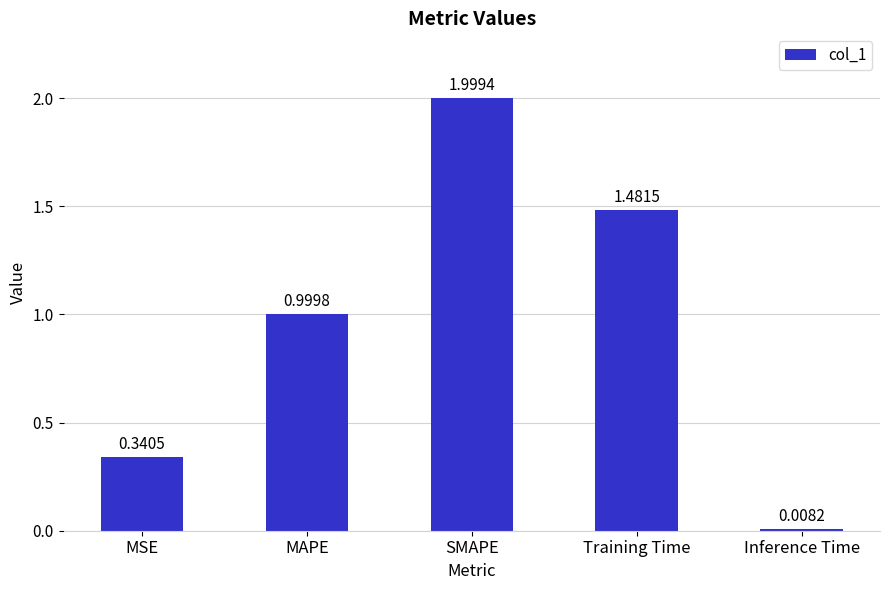

What is the label of the 4th bar from the right?

MAPE